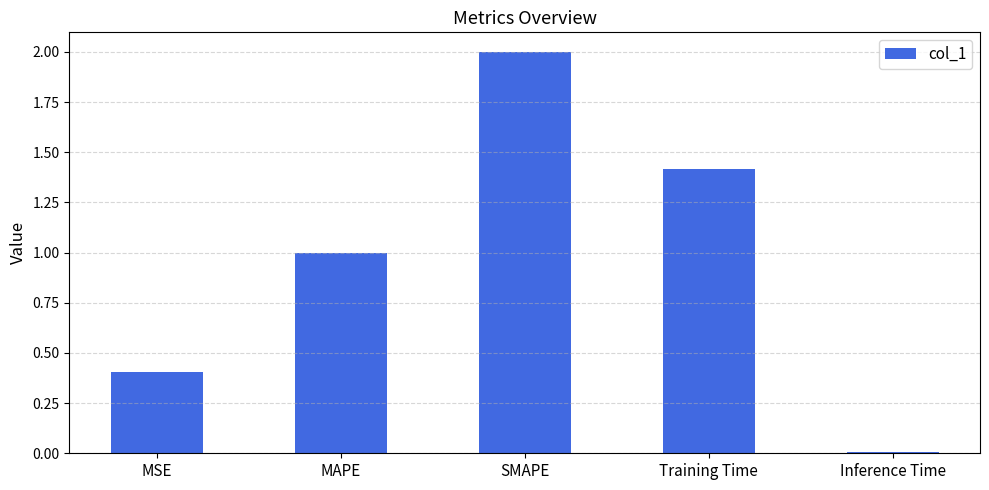

What position from the left is Inference Time?

5